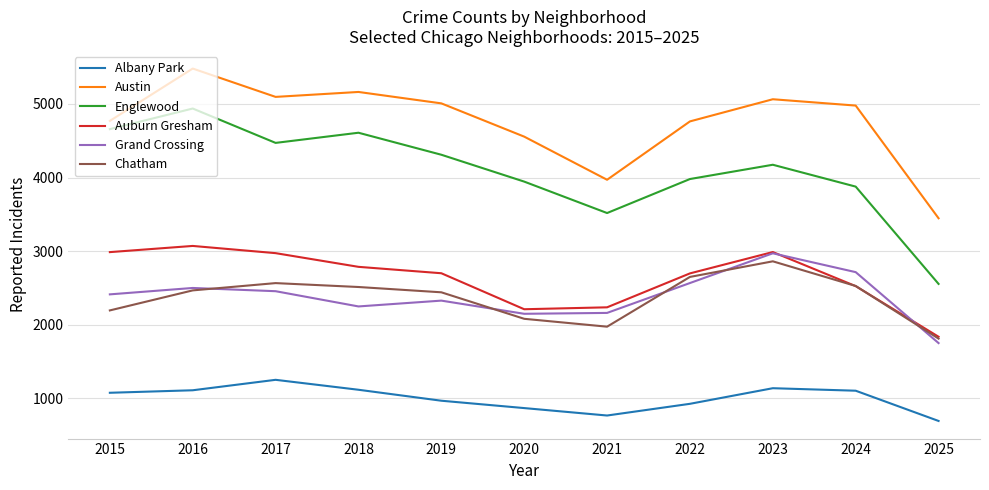

Which series has the largest total across all categories?

Austin